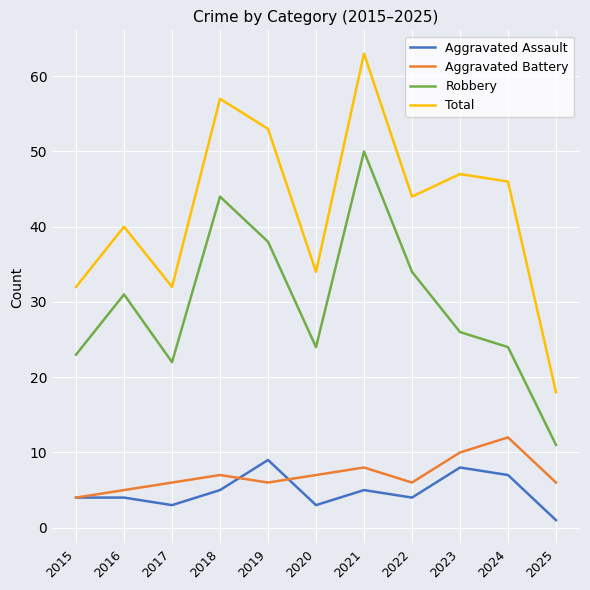

What is the average value of the Aggravated Battery series?

7